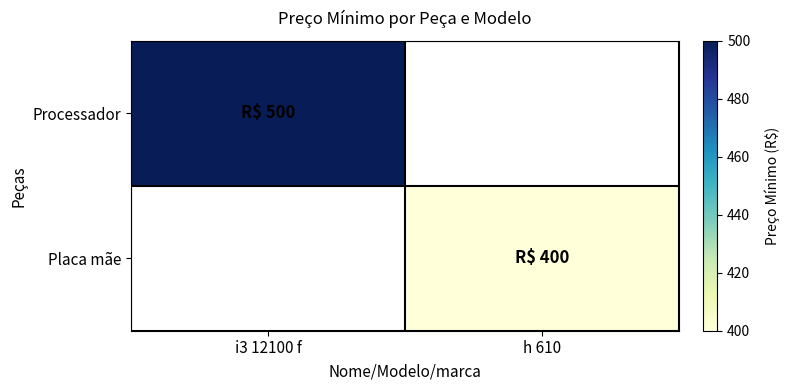

Which series has the widest spread of values?

Processador